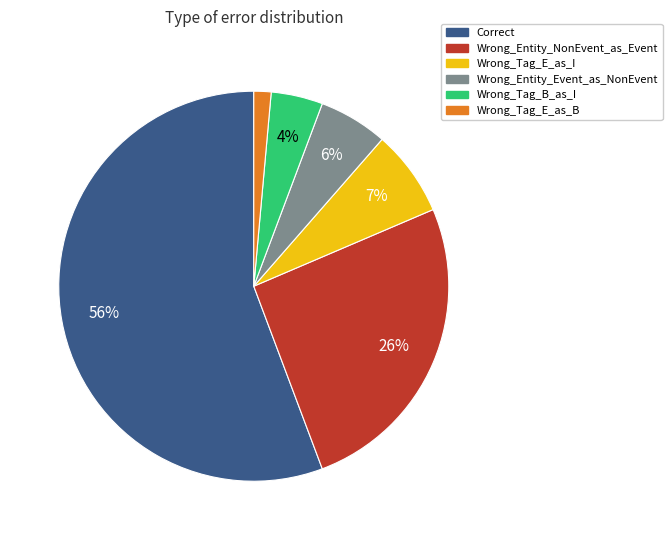

Is Correct the majority of the pie?

Yes